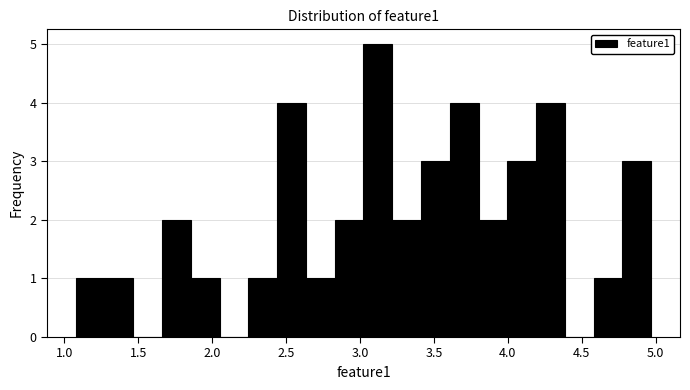

Read against the x-axis, roughly where is the centre of the tallest bar?

3.10